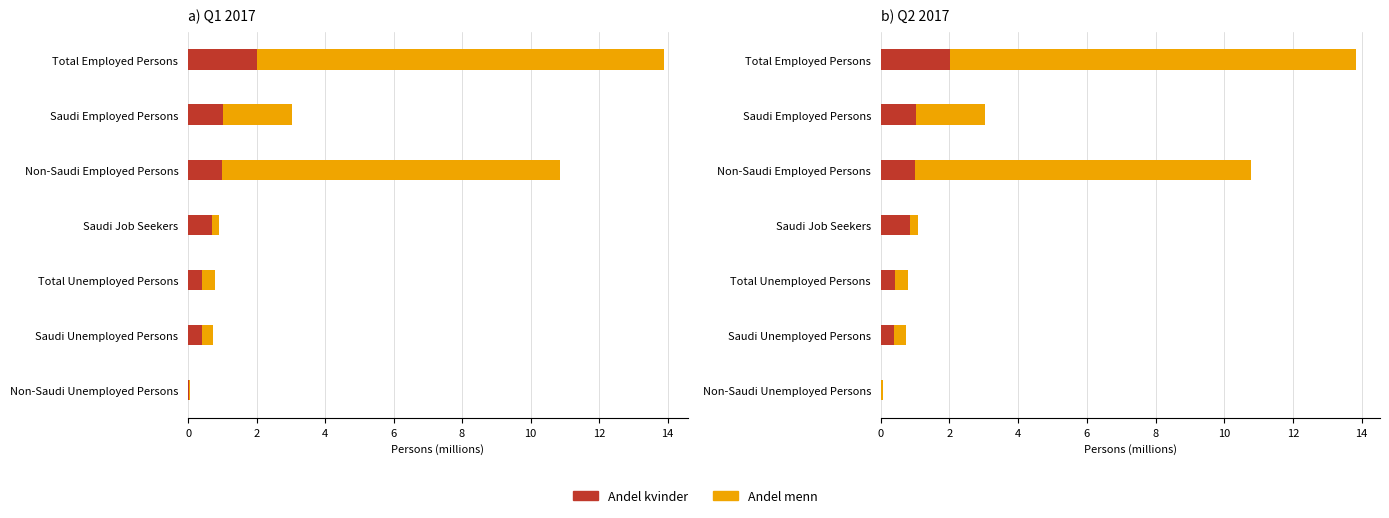

Count the number of categories in the chart.

7